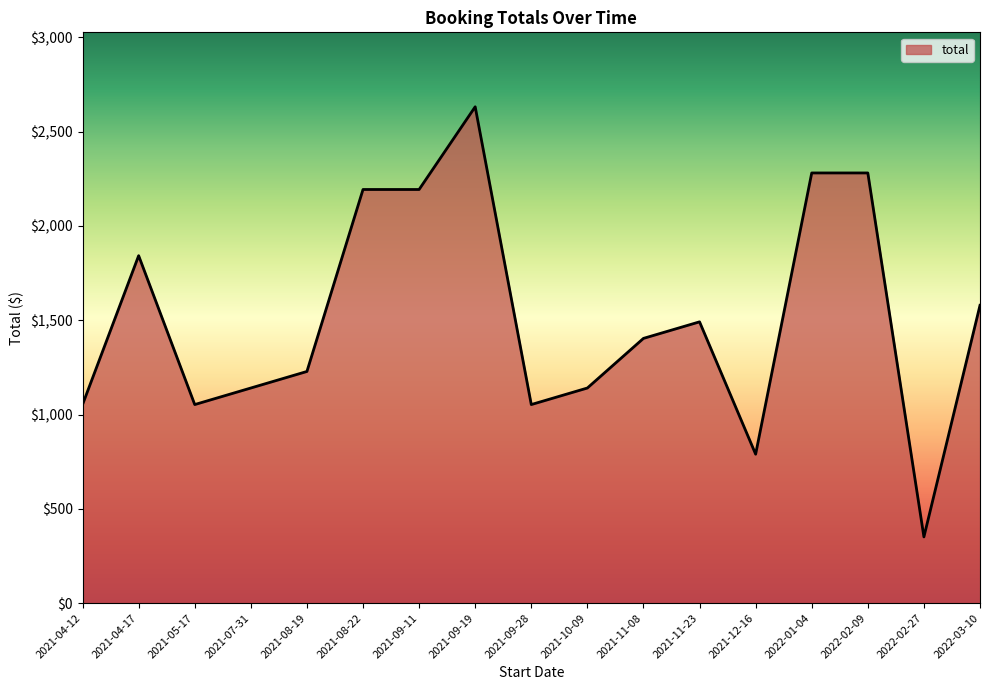

Which has a higher value, 2021-10-09 or 2021-09-28?

2021-10-09